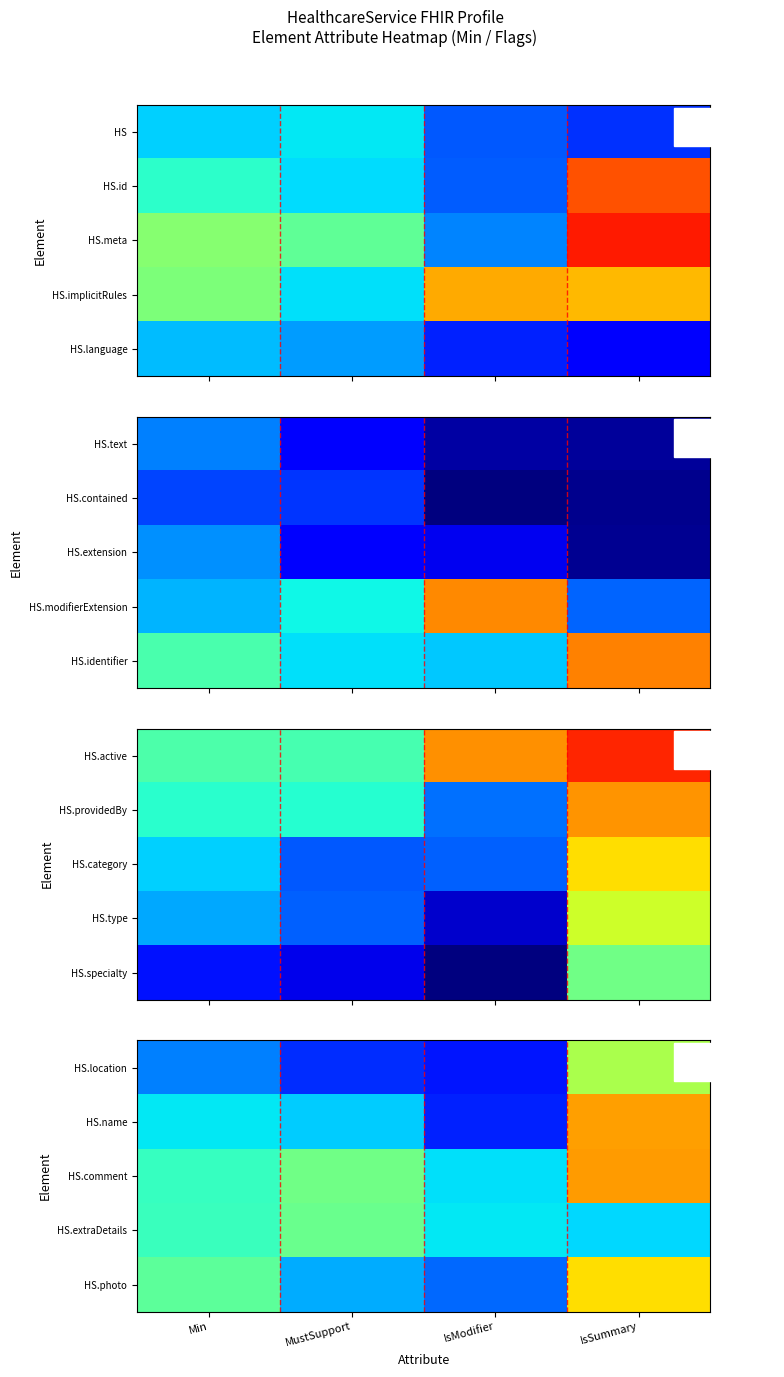

The HS.extraDetails series shows 0.5 at Min. True or false?

False